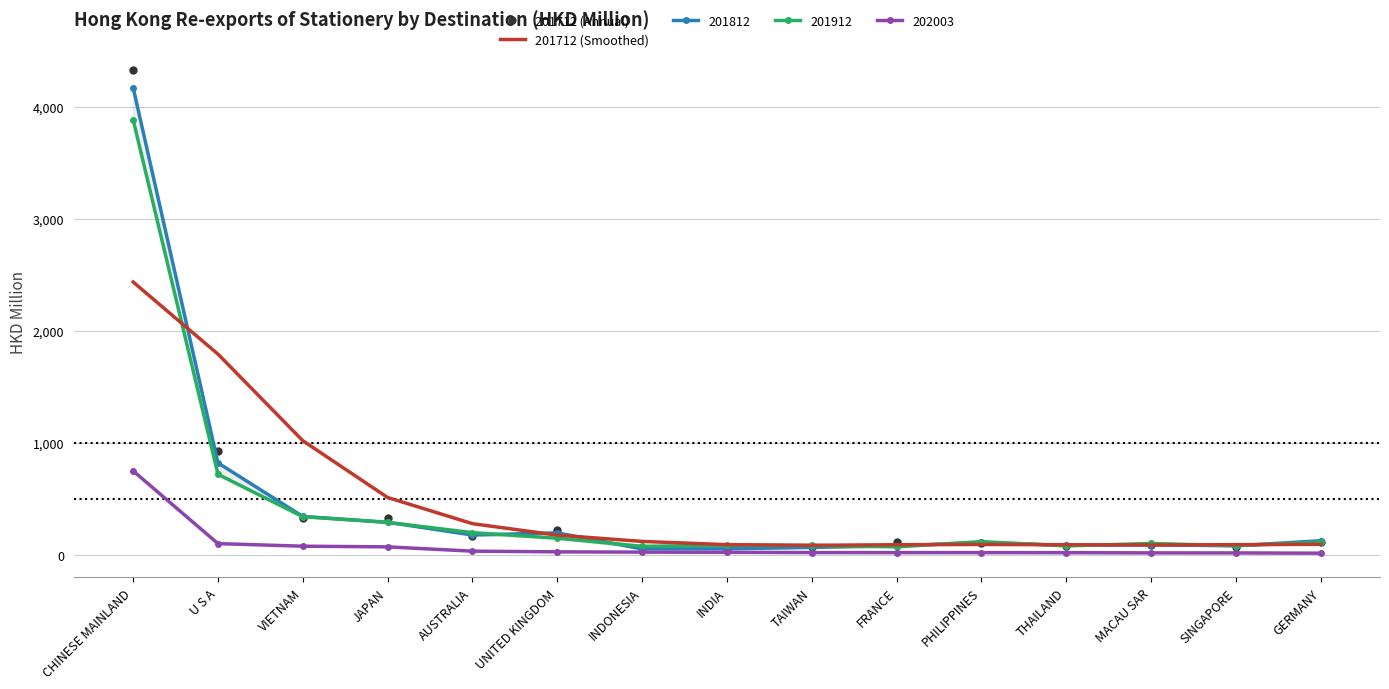

What is the maximum value for 202003?

749.8